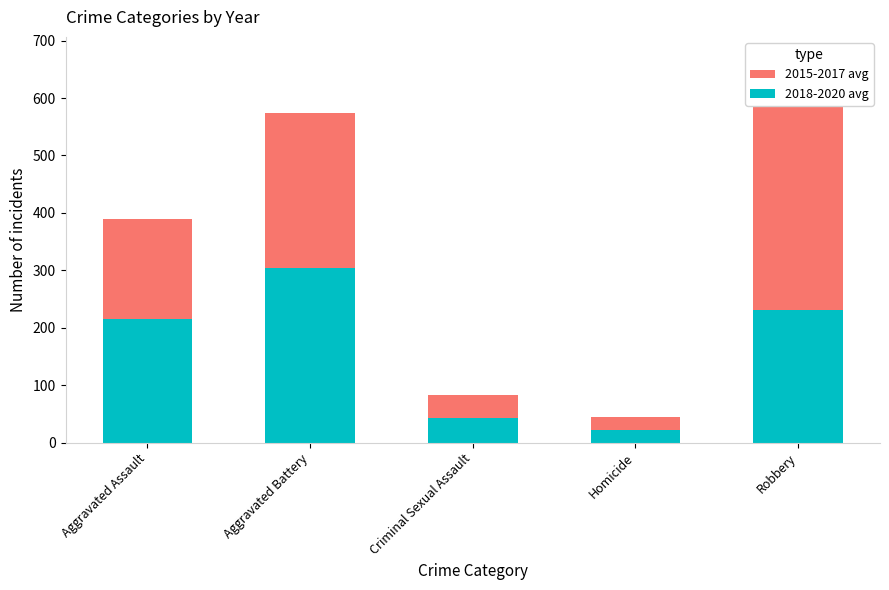

Which category has the highest value in the 2015-2017 avg series?

Robbery